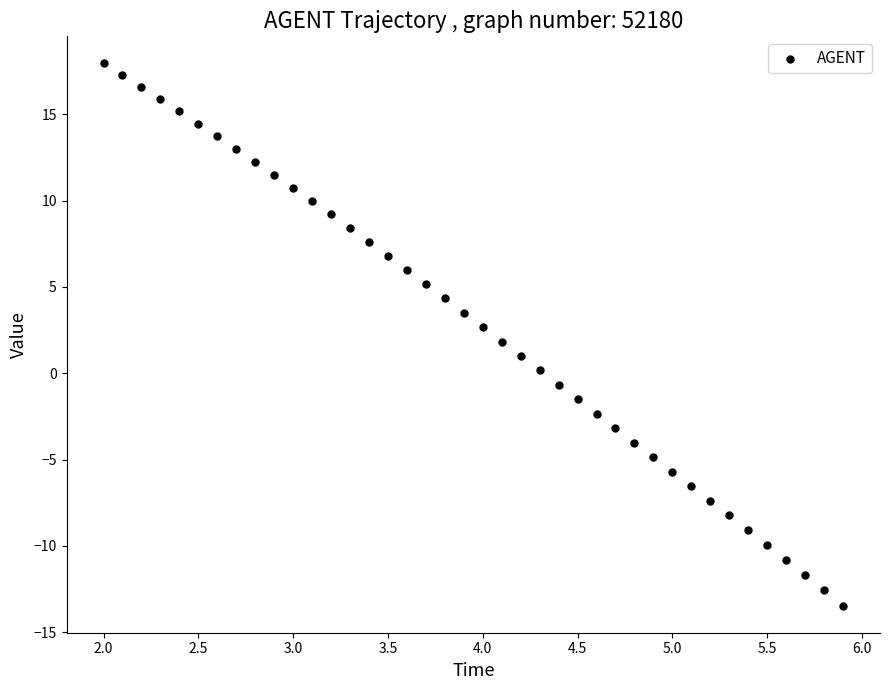

What is the range of Y values (max minus min)?

31.4